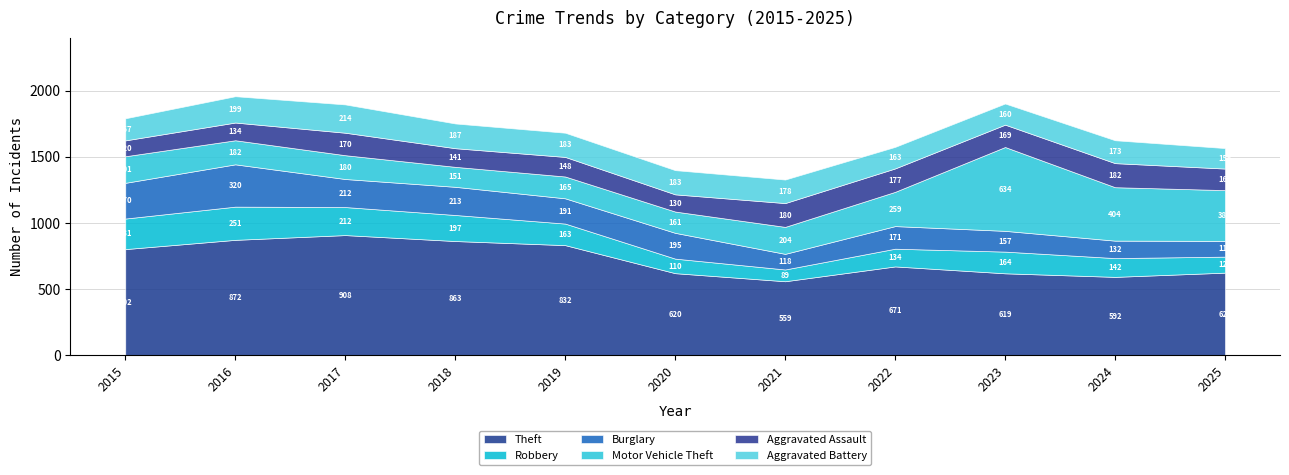

At 2025, list the series in order from largest to smallest.

Theft, Motor Vehicle Theft, Aggravated Assault, Aggravated Battery, Robbery, Burglary